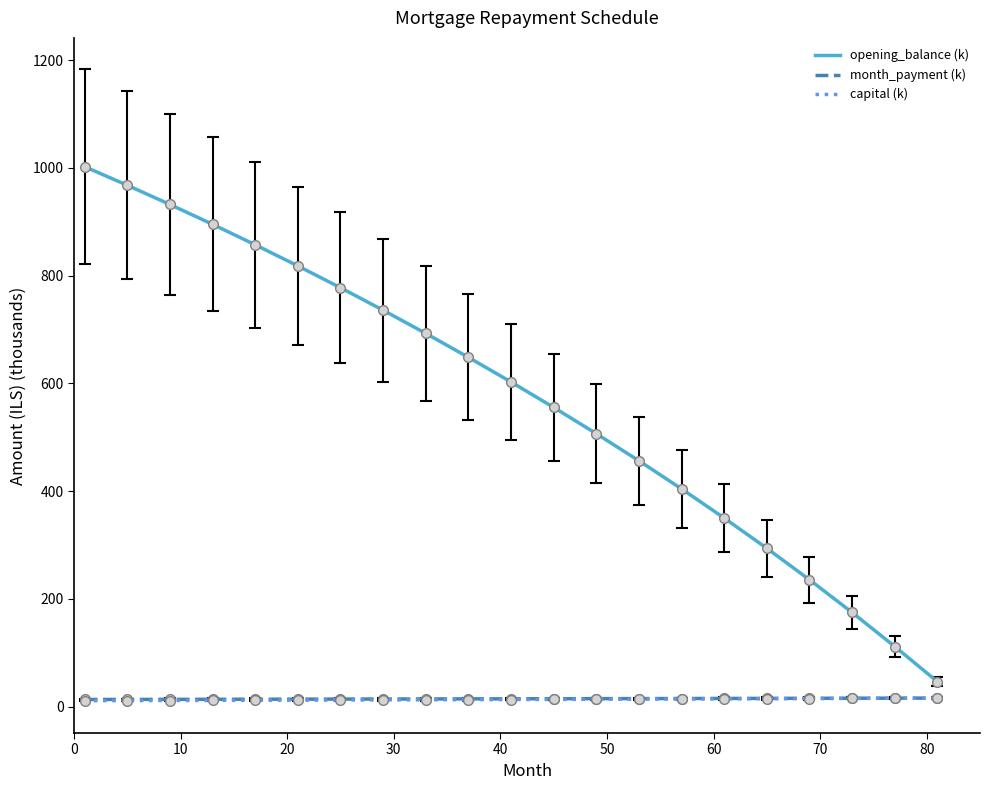

Which series has the widest spread of values?

opening_balance (k)